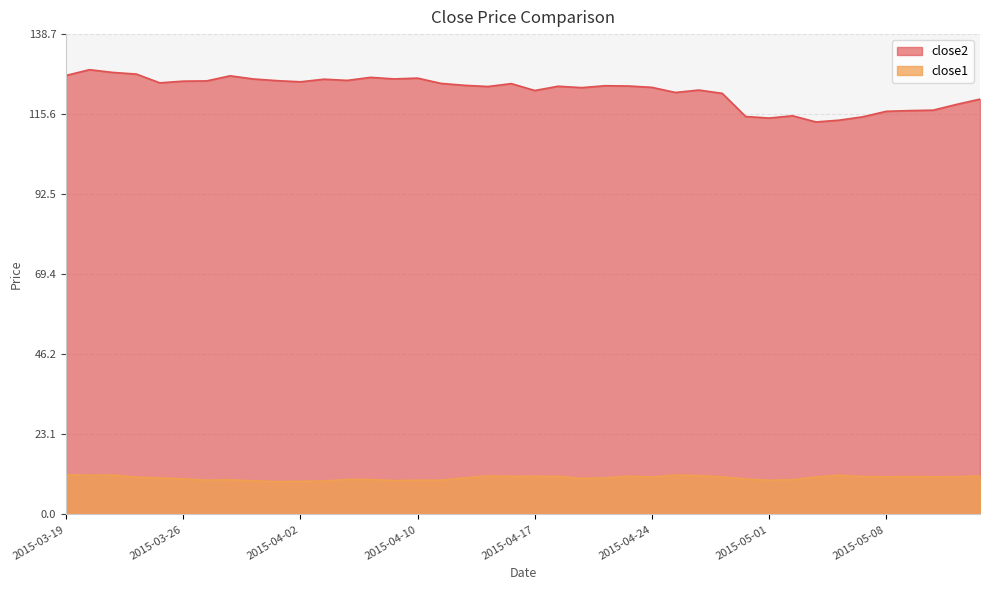

Rank the series by their maximum value, from lowest to highest.

close1, close2